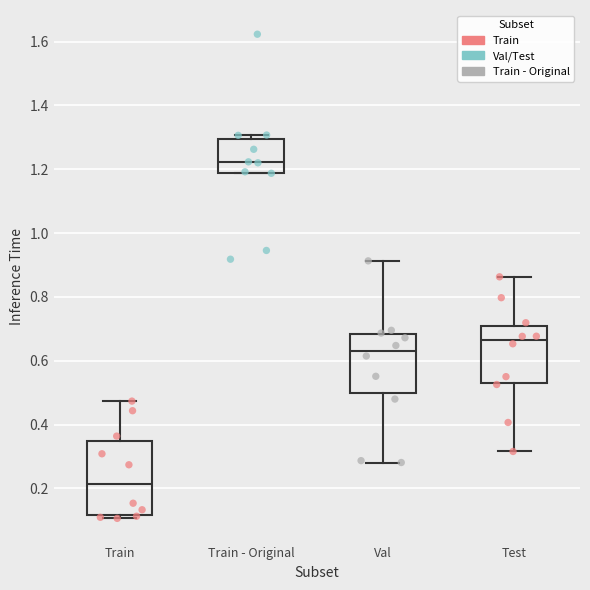

Comparing the boxes themselves (not the whiskers), which one is the tallest?

Train